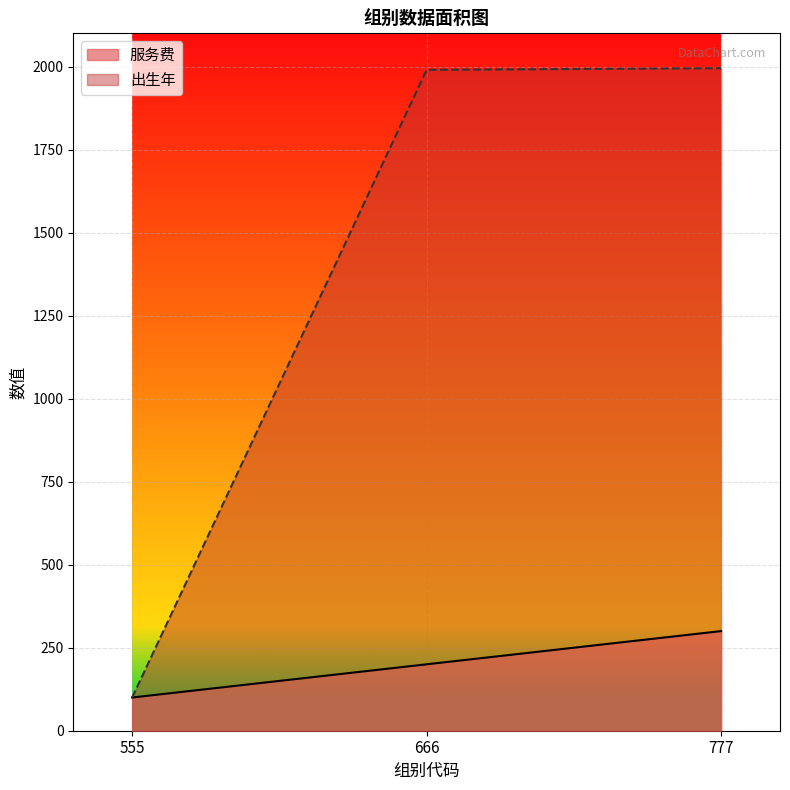

Reading right to left, what are all the values shown in this chart?

服务费: 300	200	100
出生年: 1995	1990	100